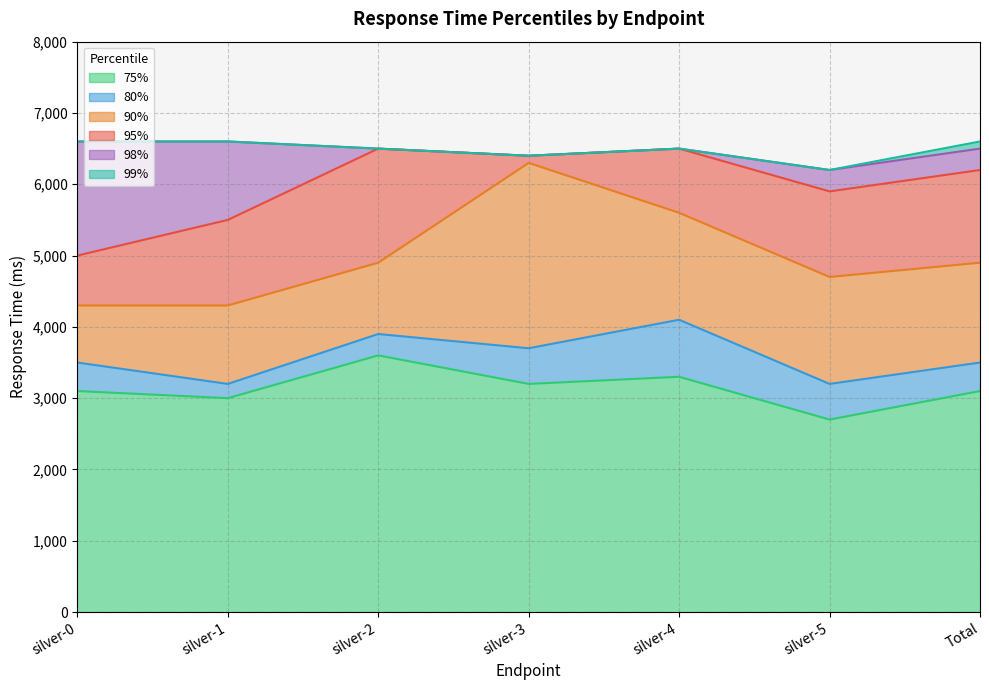

Which category has the highest value in the 80% series?

silver-4